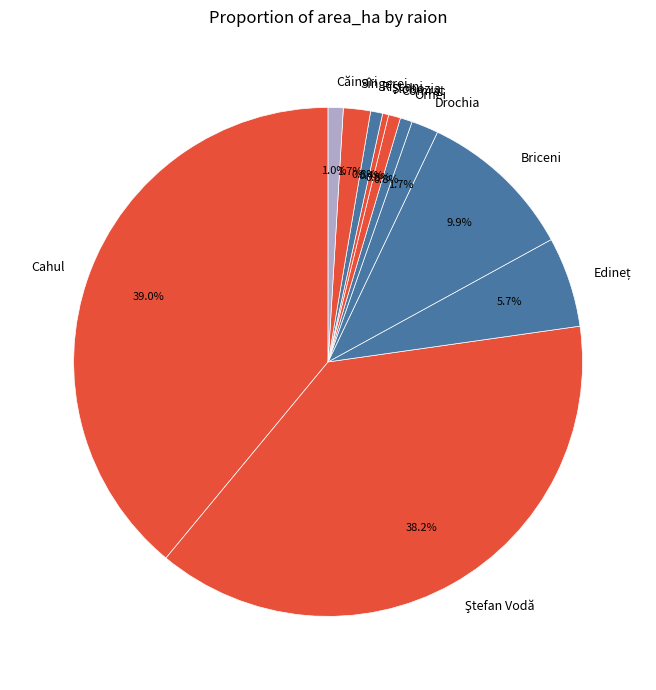

What is the total percentage of Sîngerei and Slobozia?

2.1%